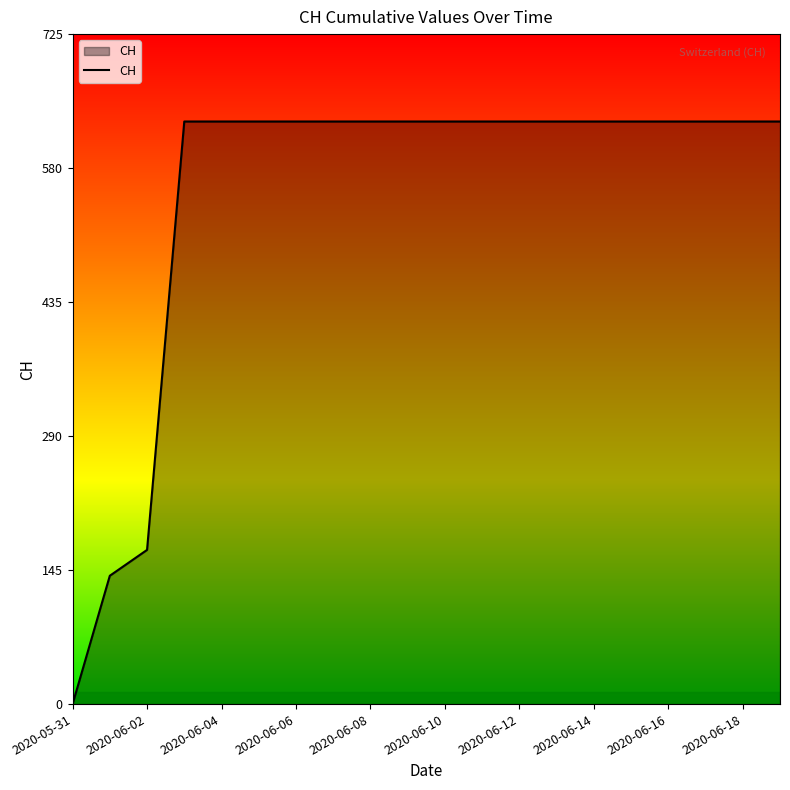

What is the difference between the maximum and minimum values?

631